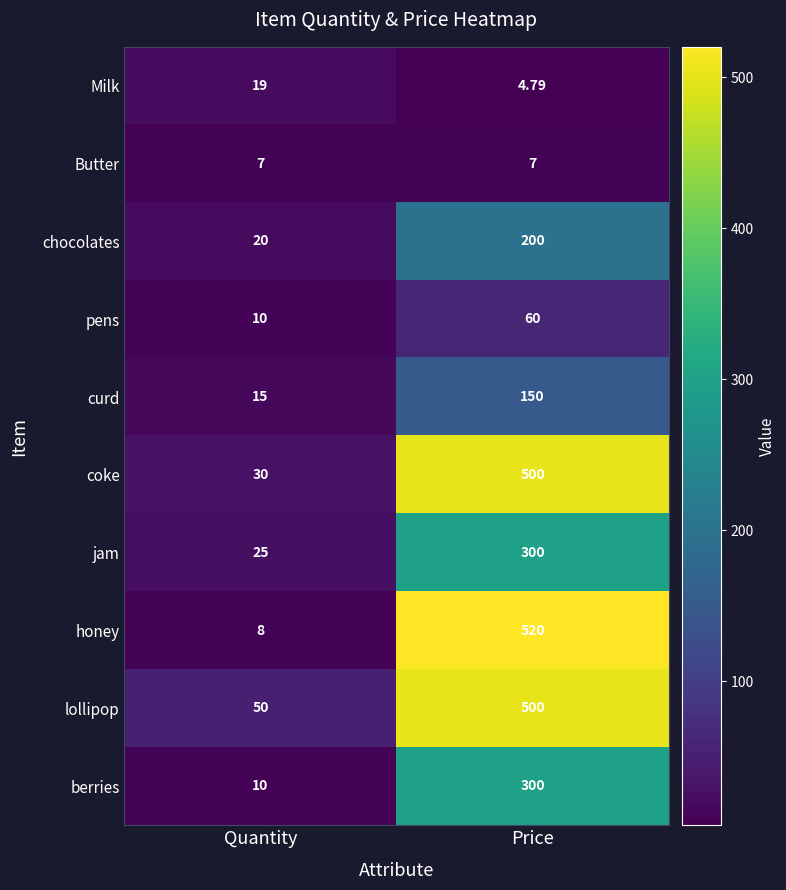

At which label does jam reach its peak?

Price